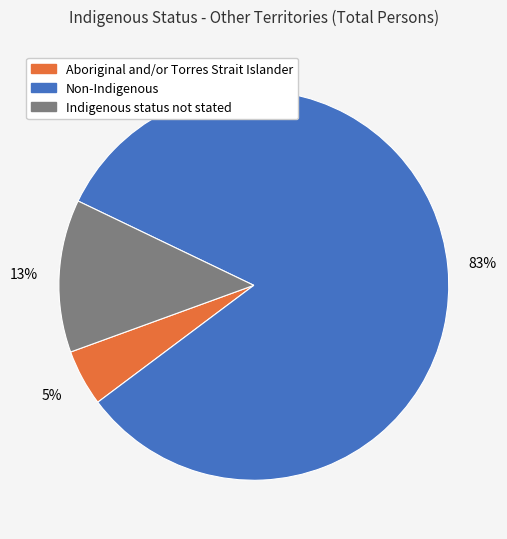

Which category has the smallest portion of the pie?

Aboriginal and/or Torres Strait Islander